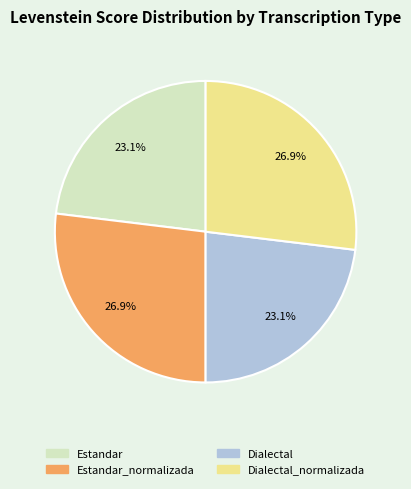

How many slices are in this pie chart?

4